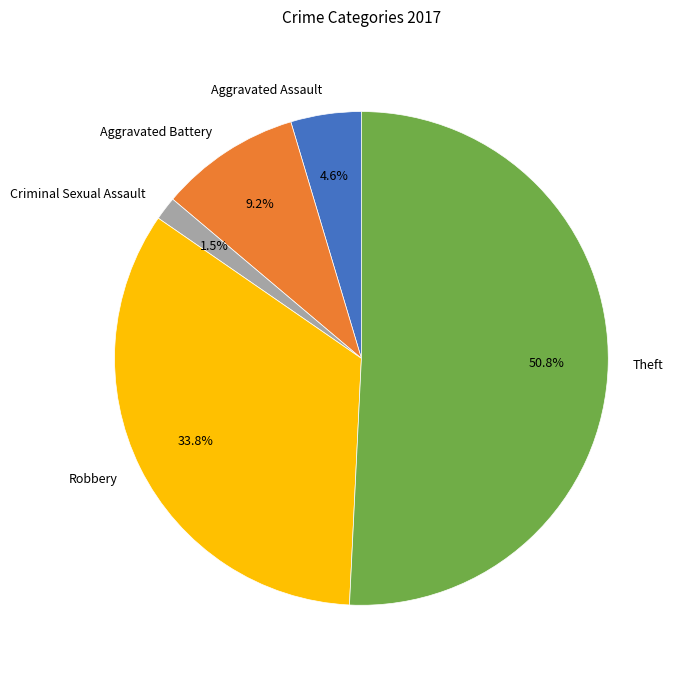

How many segments does this pie chart have?

5